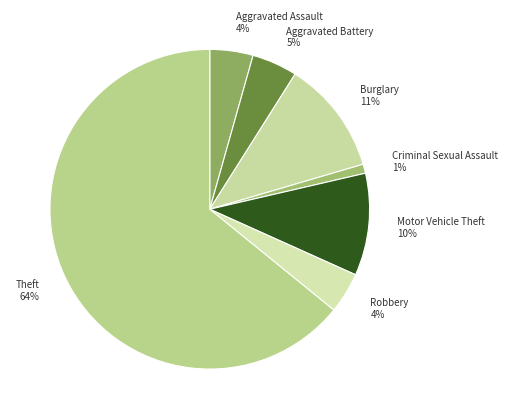

What is the smallest slice in the pie chart?

Criminal Sexual Assault